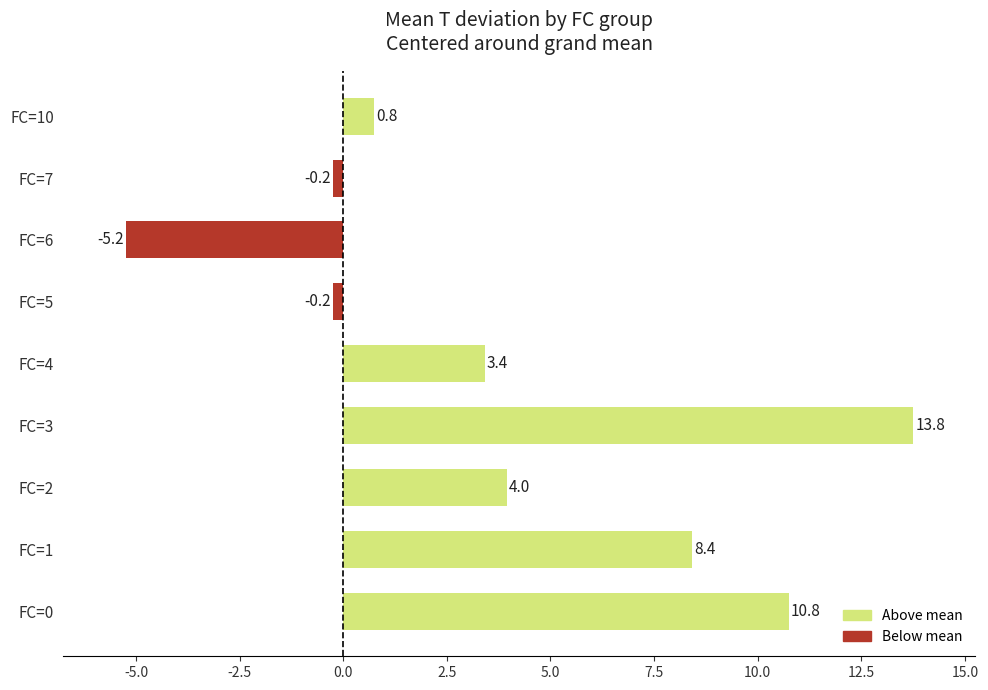

How many bars are there in total?

9